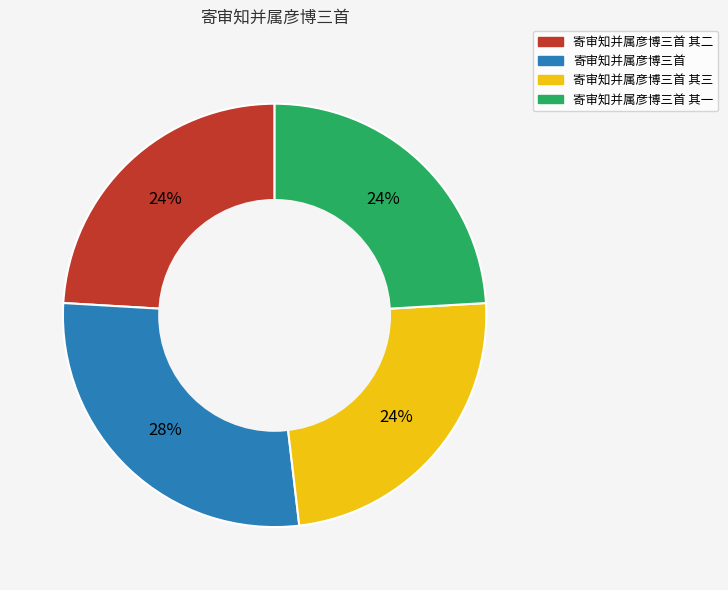

Is there a majority slice in this chart?

No